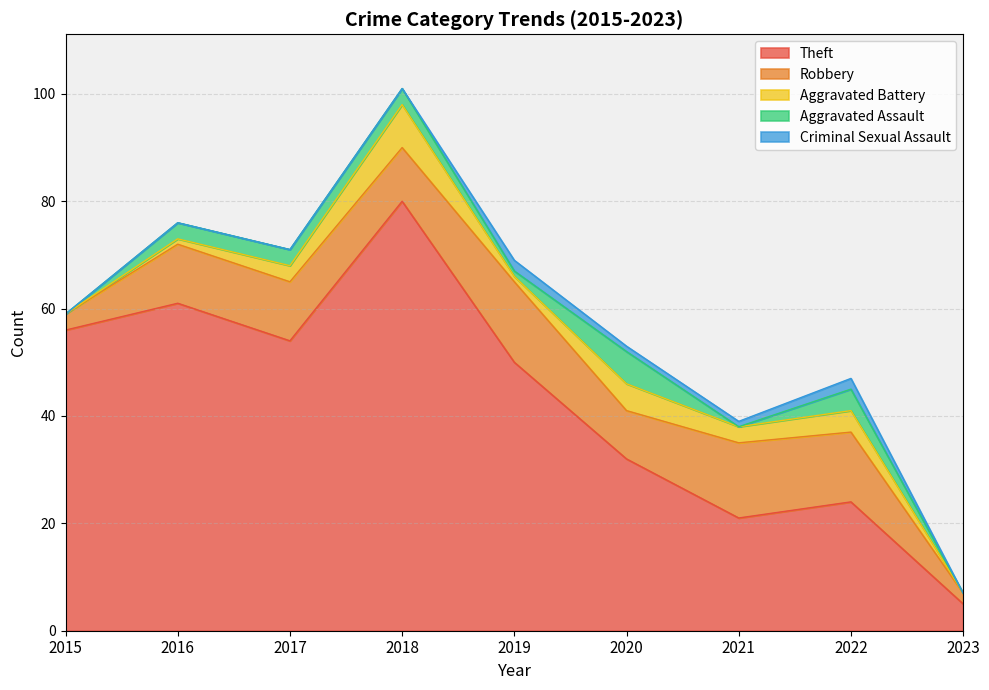

Between 2022 and 2023, which series saw the biggest shift?

Theft